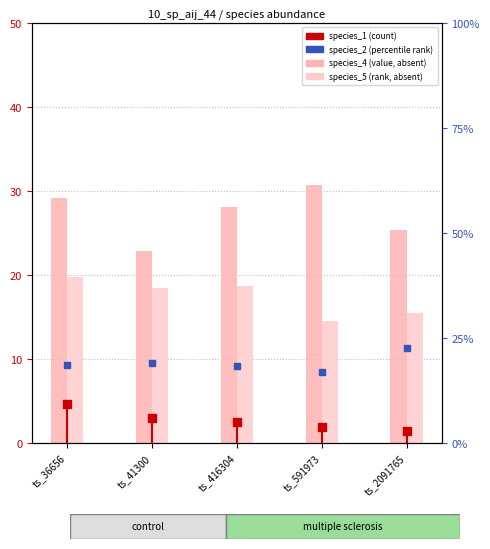

Which series has the largest total across all categories?

species_4